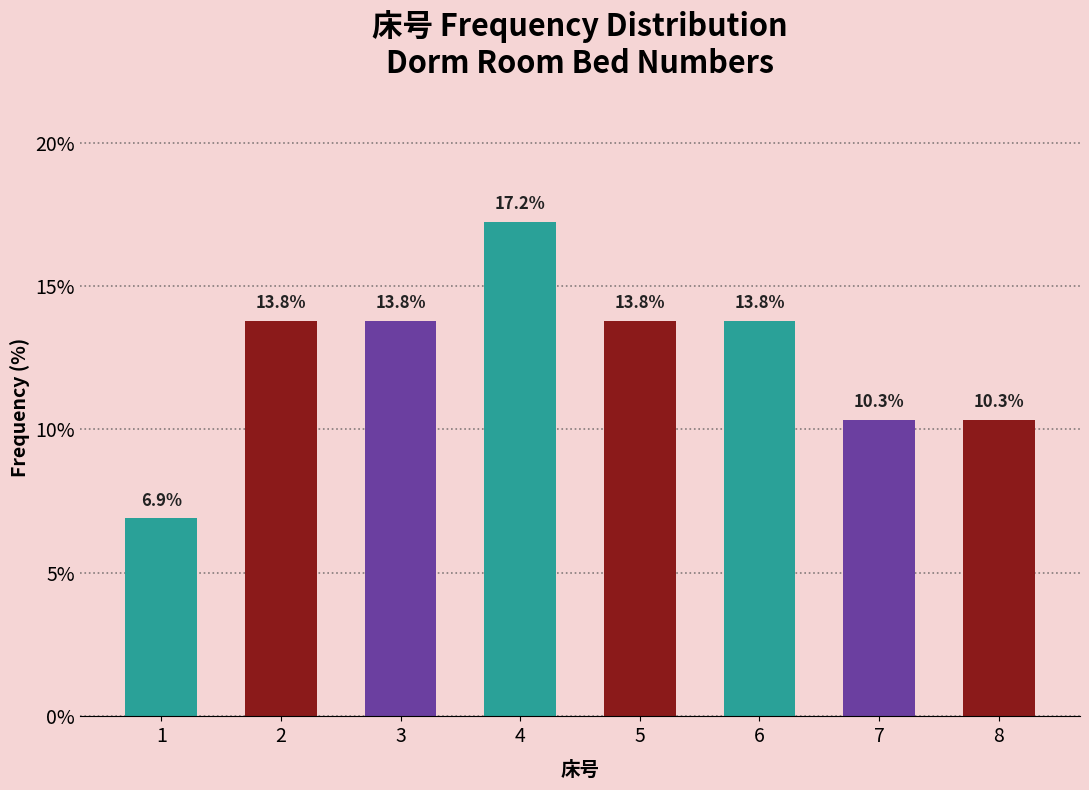

Reading left to right, transcribe all the data shown in this chart.

1=6.9	2=13.8	3=13.8	4=17.2	5=13.8	6=13.8	7=10.3	8=10.3